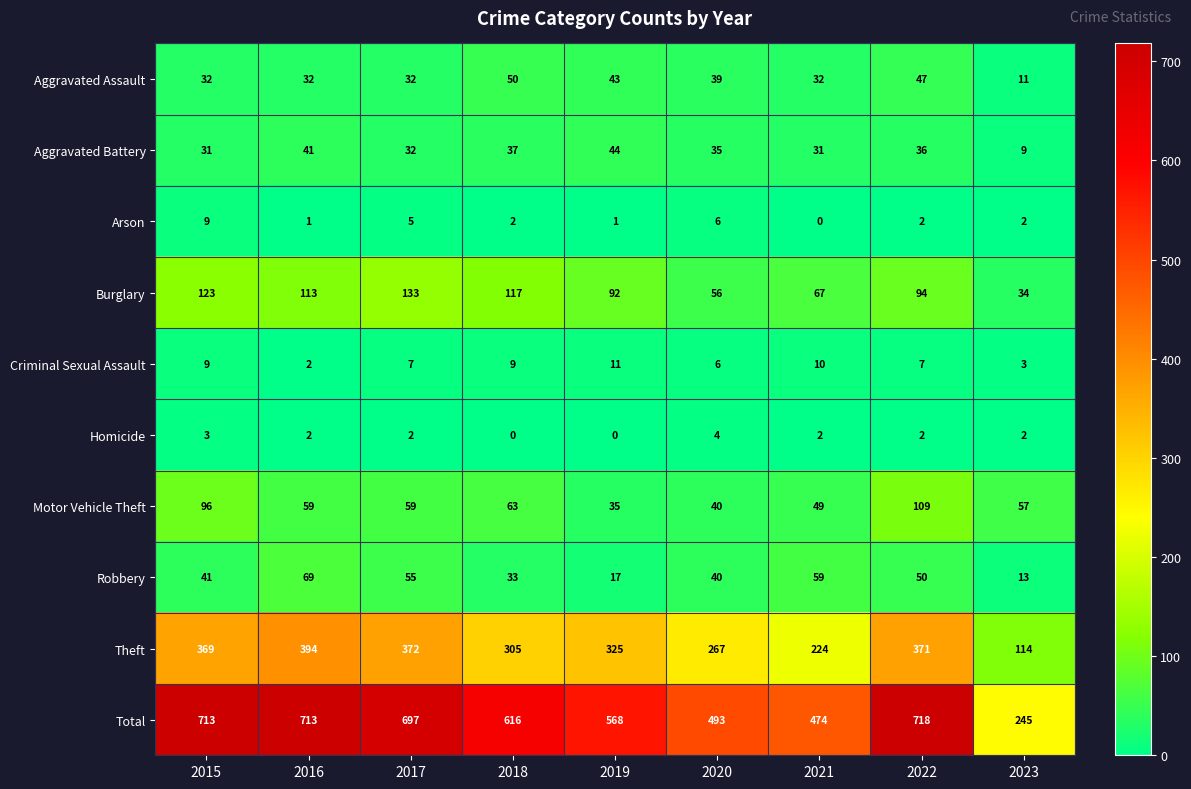

At which category is the sum across all series the highest?

2022